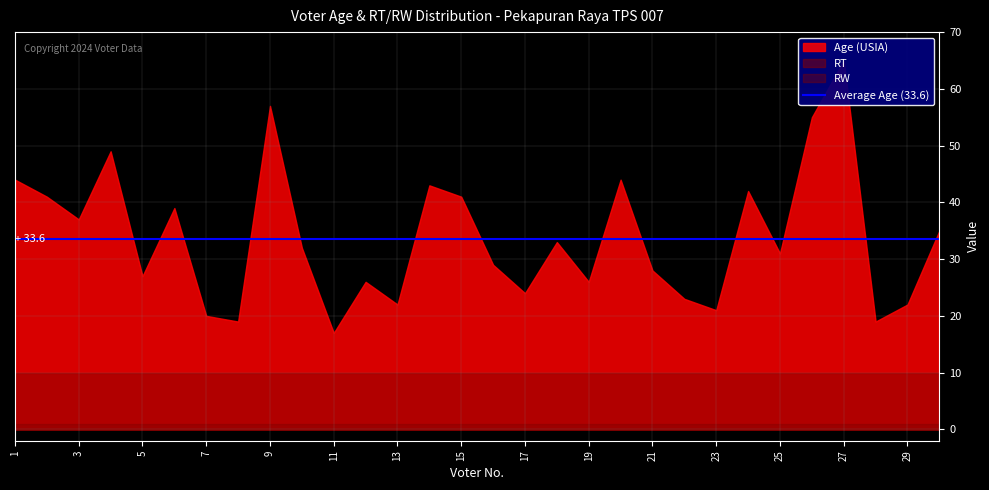

True or false: RW and Age (USIA) cross at least once.

False